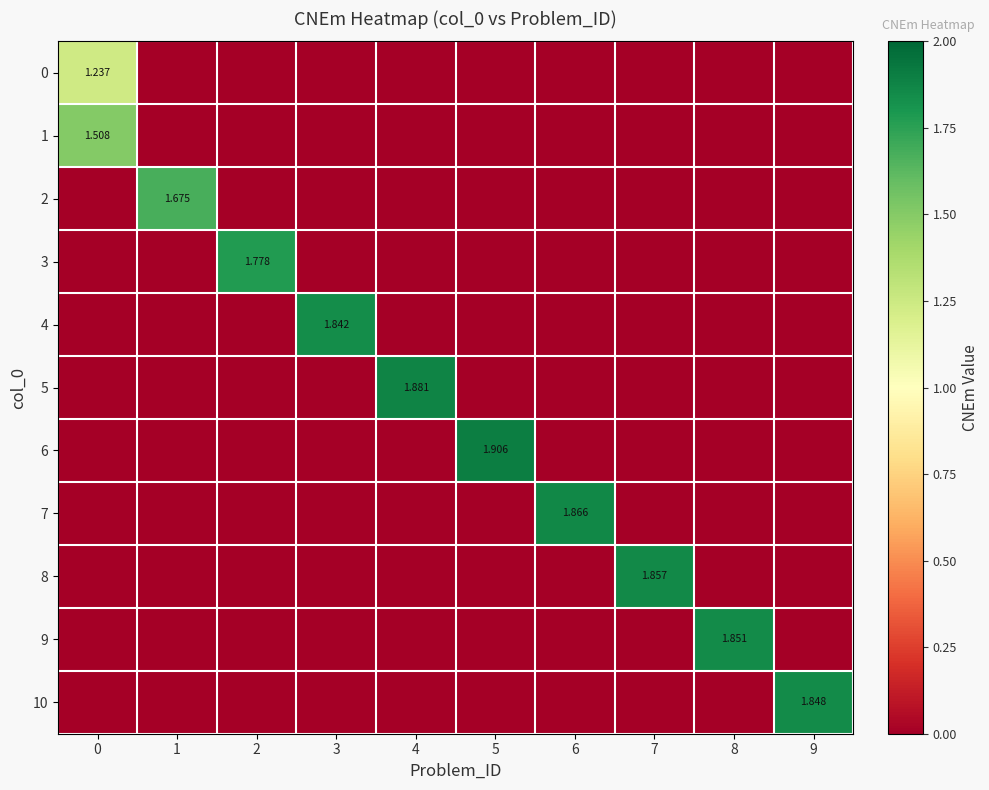

The 4 series shows 1.8 at 3. True or false?

True